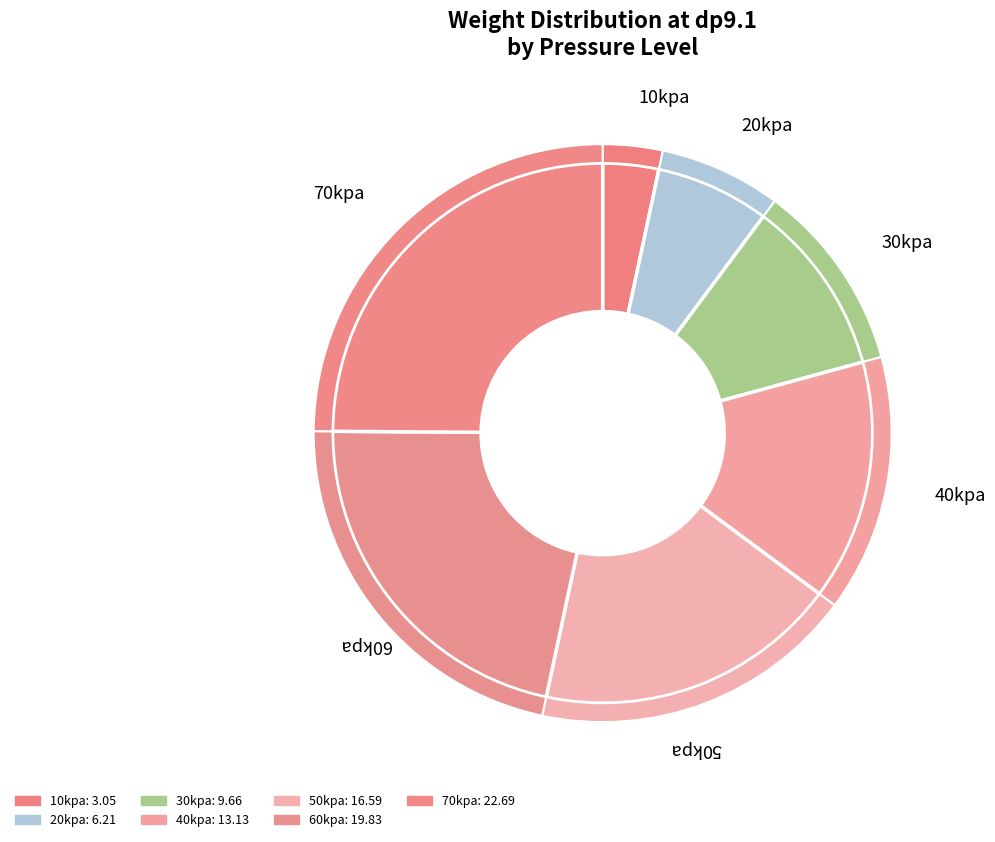

To the nearest percent, what is the combined percentage of 30kpa and 70kpa?

35%